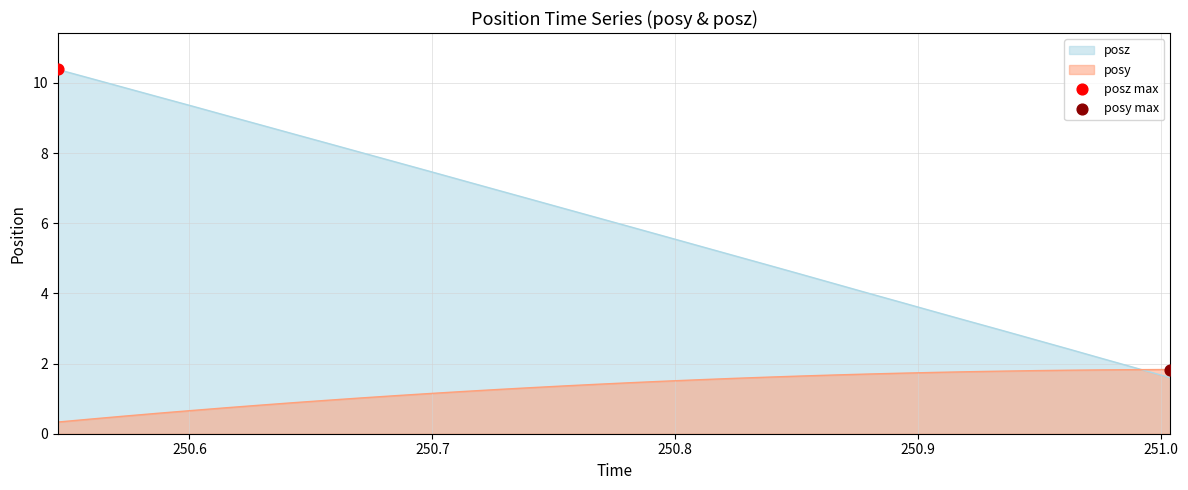

Which series contains the lowest Y value?

posy